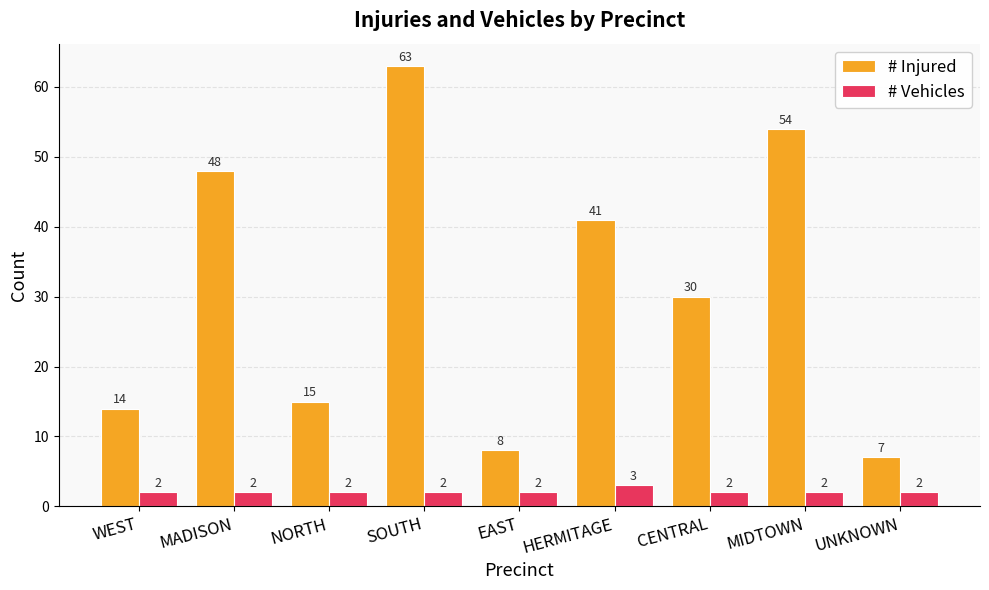

What is the approximate value of # Vehicles at EAST?

2